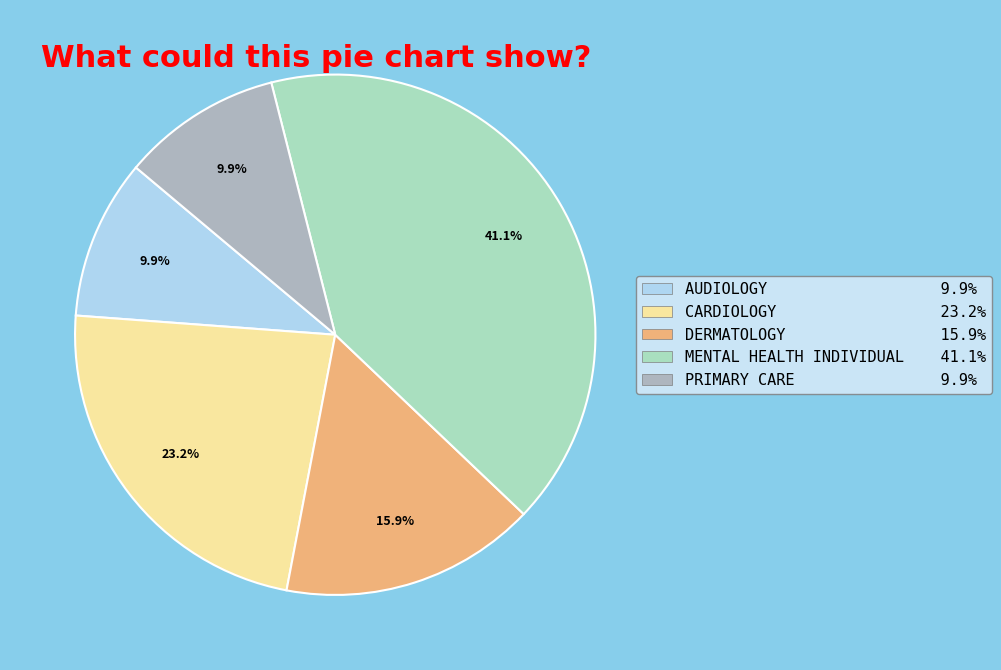

Does DERMATOLOGY 15.9% represent more than half of the total?

No